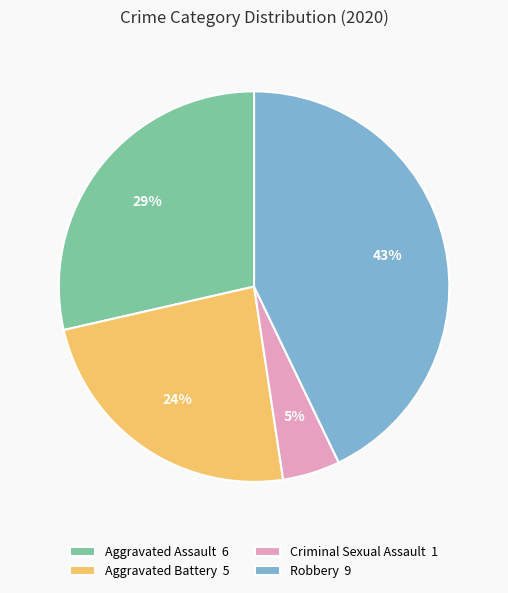

Rank the categories by value from lowest to highest.

Criminal Sexual Assault, Aggravated Battery, Aggravated Assault, Robbery